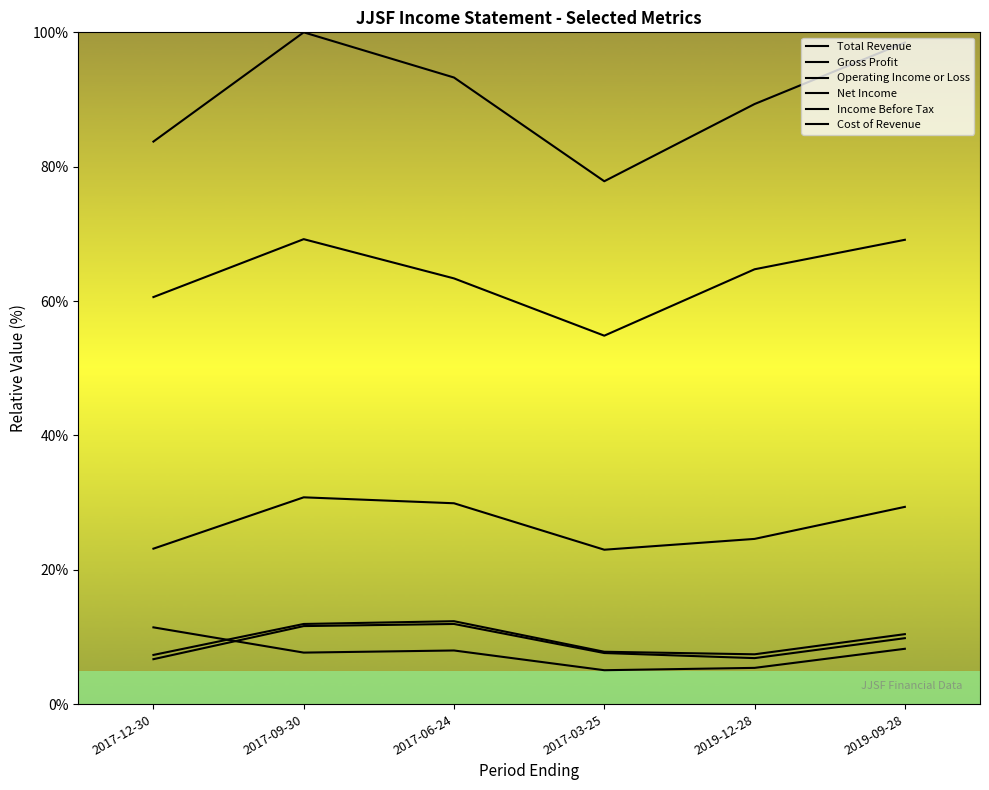

How many lines are shown in the chart?

6